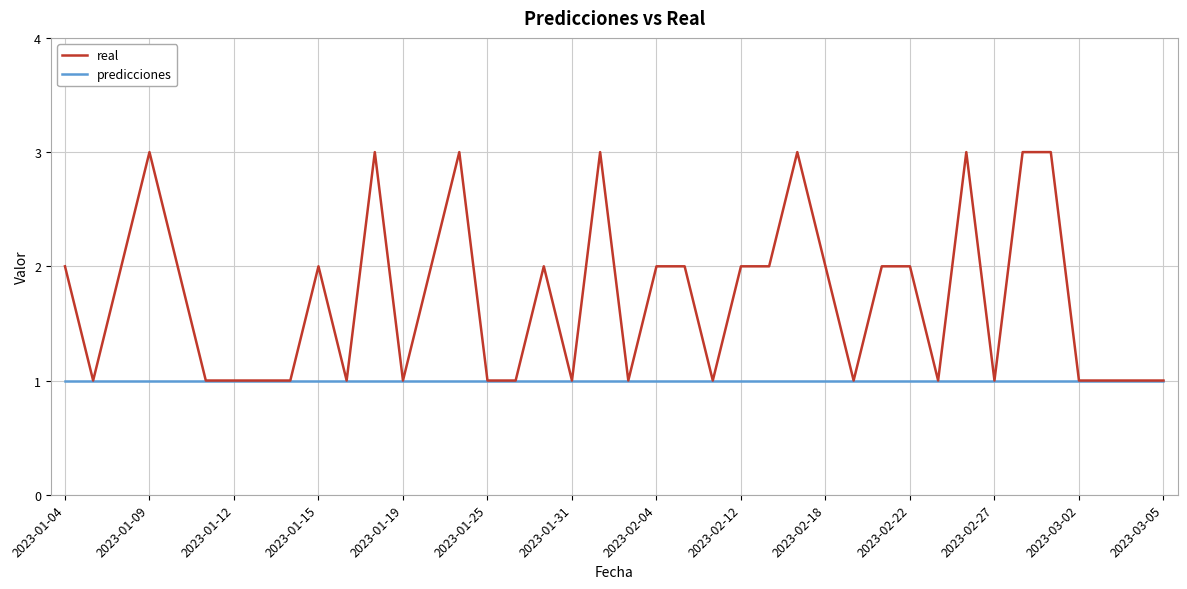

Which series has the widest spread of values?

real